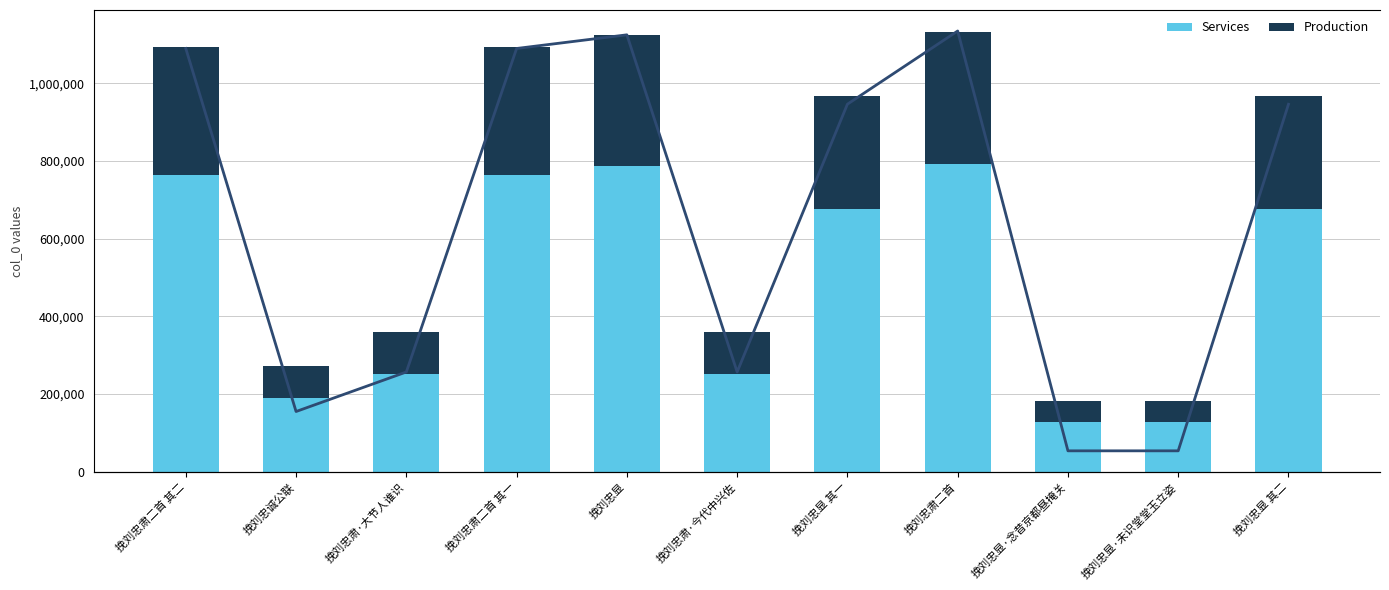

How many groups of bars are there?

11